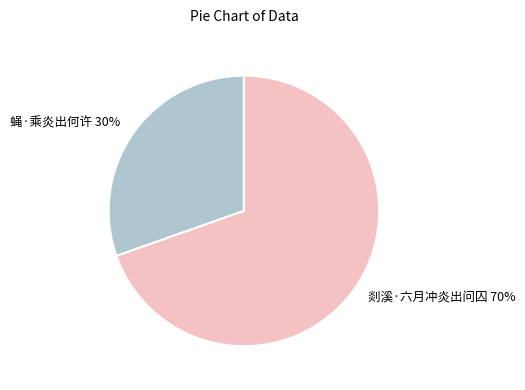

Is it true that 剡溪·六月冲炎出问囚 is 70% of the pie?

True